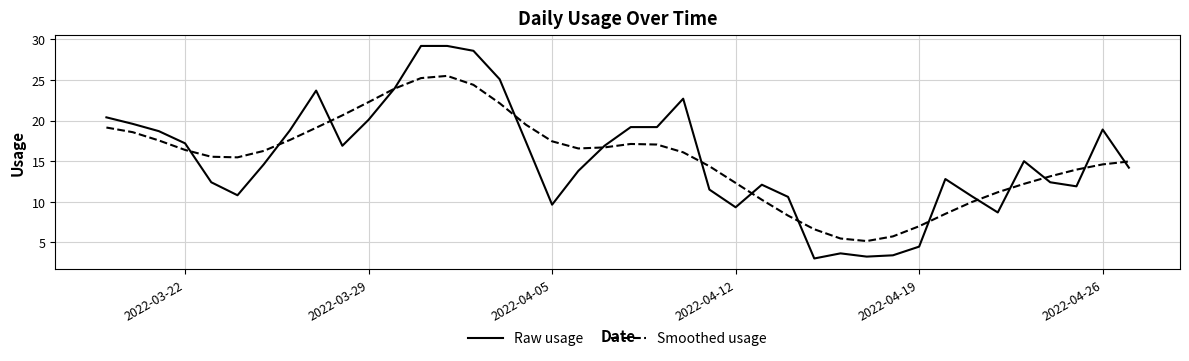

What are all the series names shown in the legend?

Raw usage, Smoothed usage